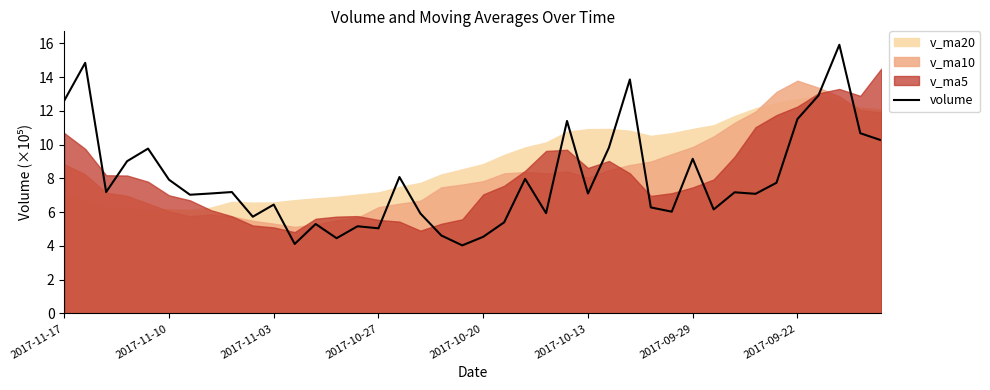

What is the maximum value for volume?

15.9